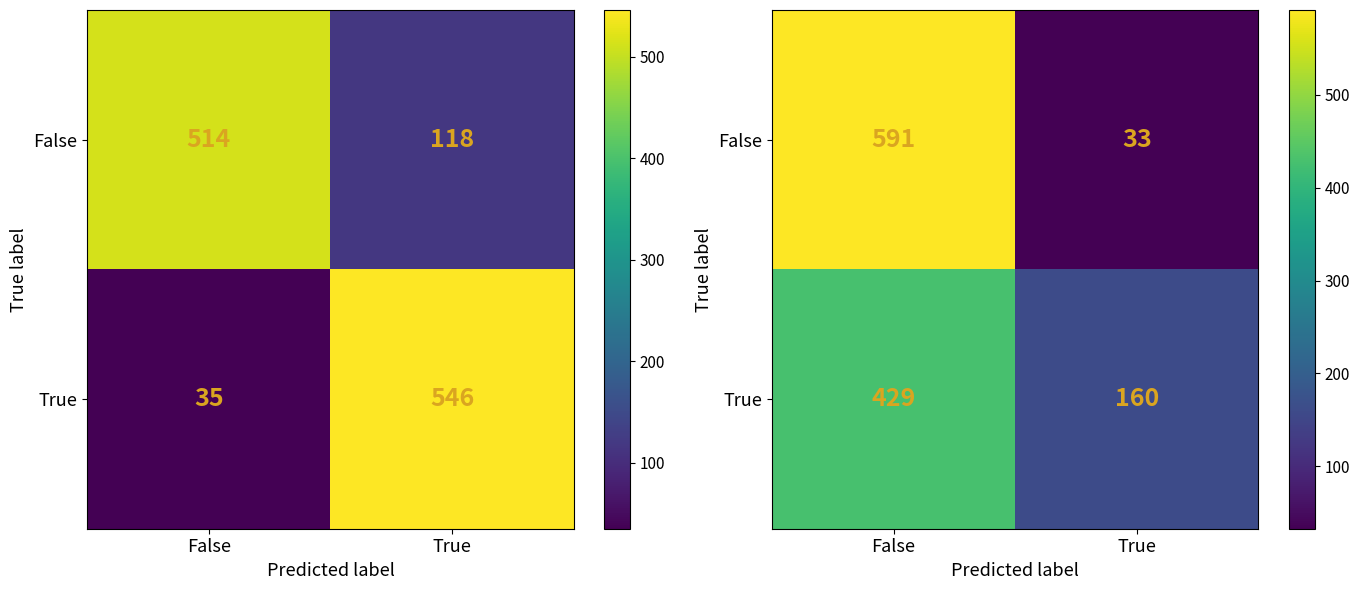

The True series shows 297 at False. True or false?

False